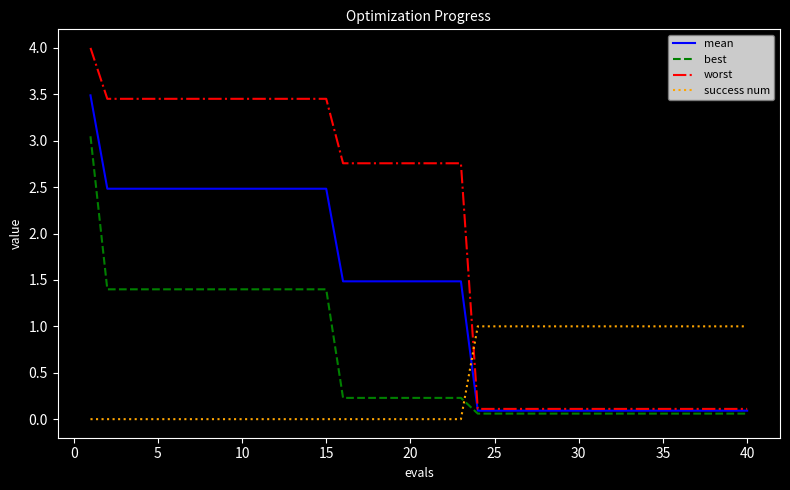

Which series has the largest range (max minus min)?

worst